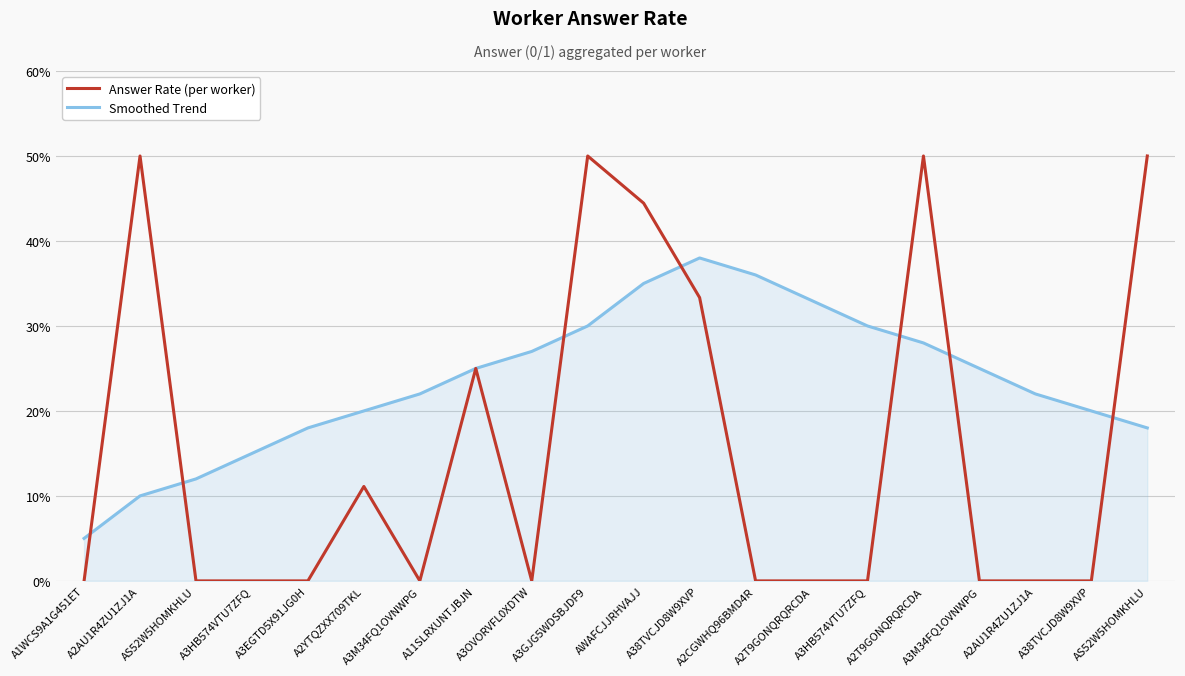

Between A3HB574VTU7ZFQ and A2CGWHQ96BMD4R, which series saw the biggest shift?

Smoothed Trend